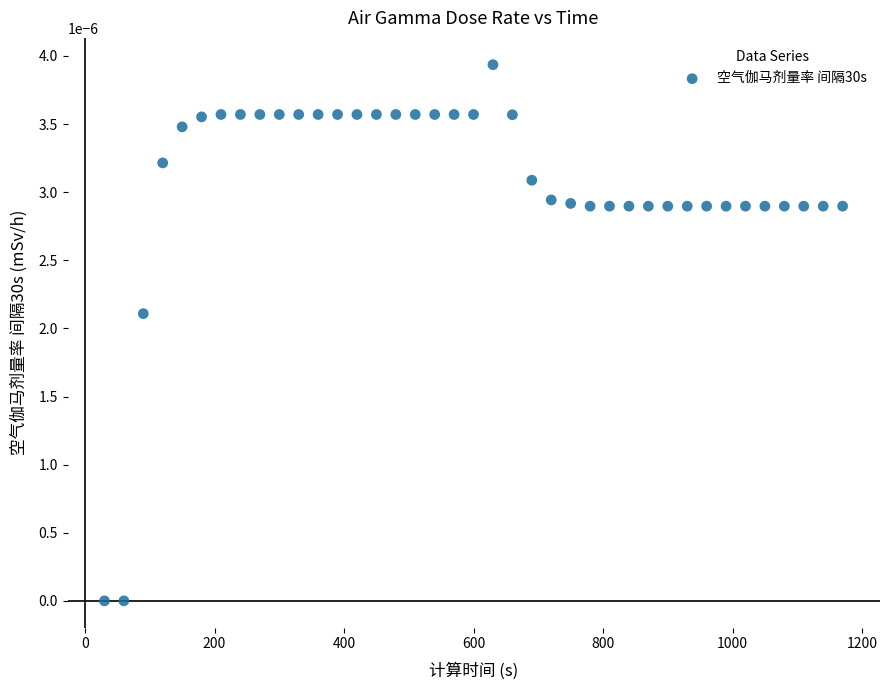

What is the range of X values (max minus min)?

1140.0